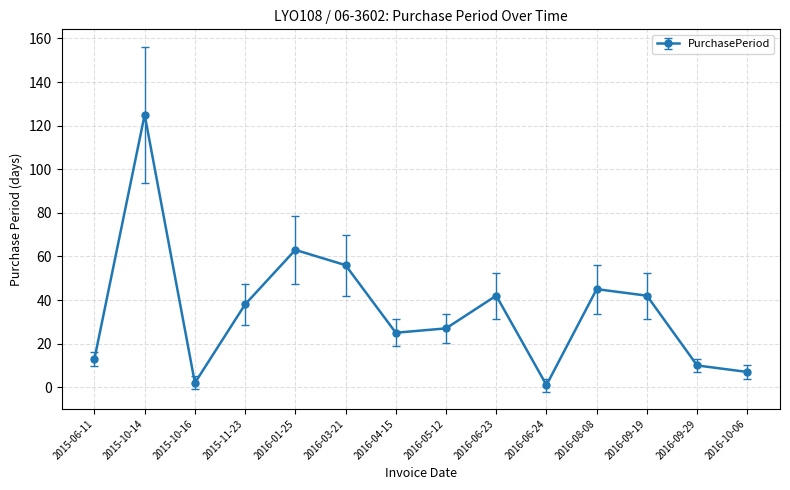

At which category does the data reach its first local peak?

2015-10-14